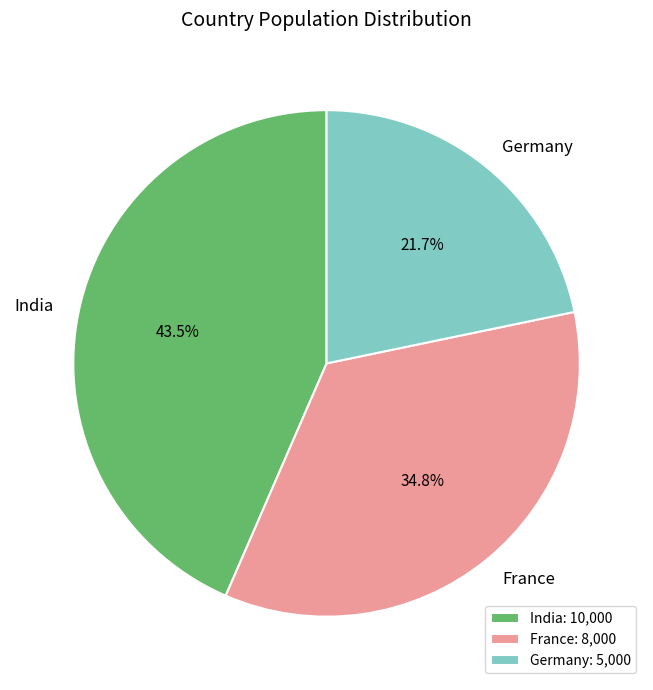

How much of the chart is everything except Germany?

78.3%